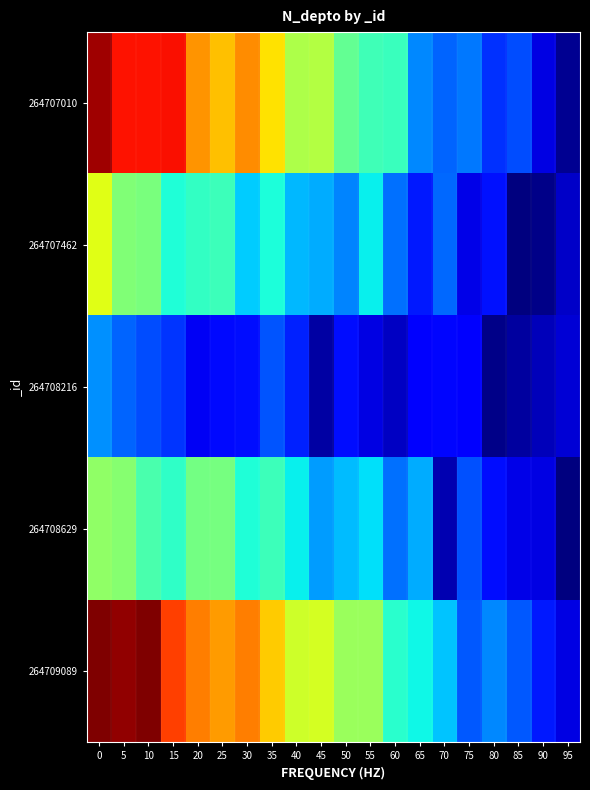

At 70, list the series in order from largest to smallest.

264709089, 264707462, 264707010, 264708216, 264708629